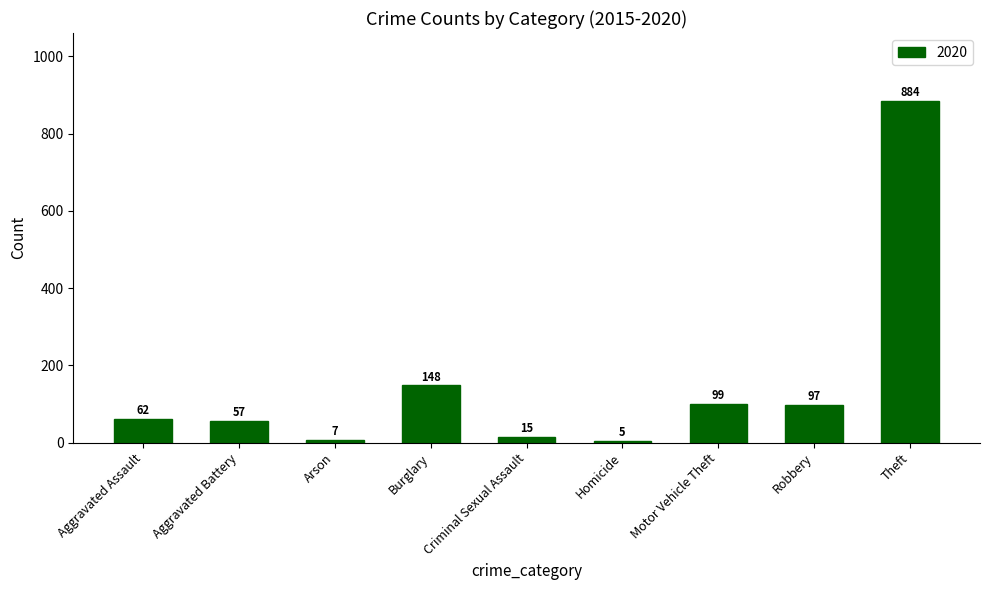

What is the average value?

153